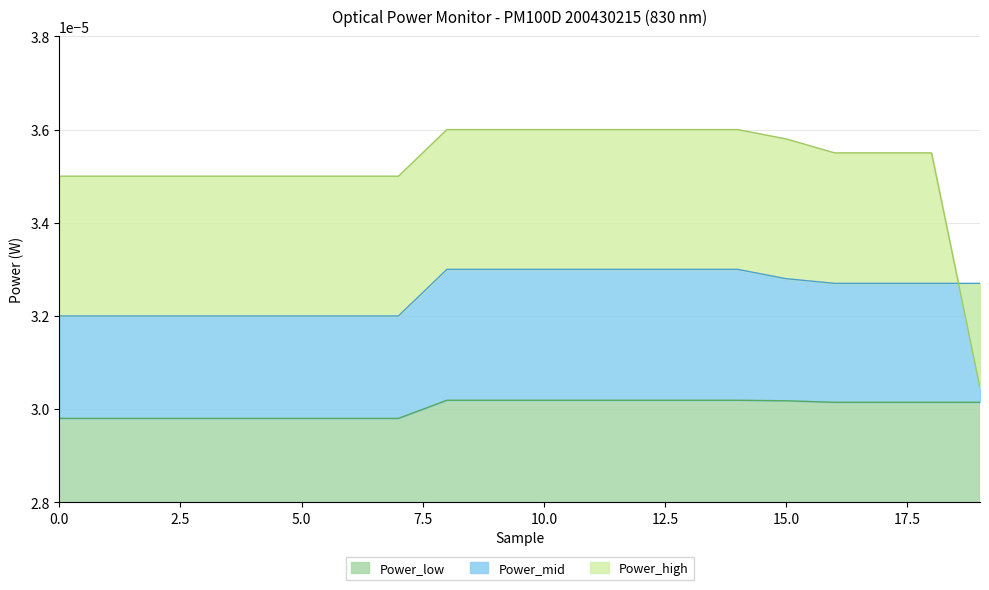

How many lines are shown in the chart?

3